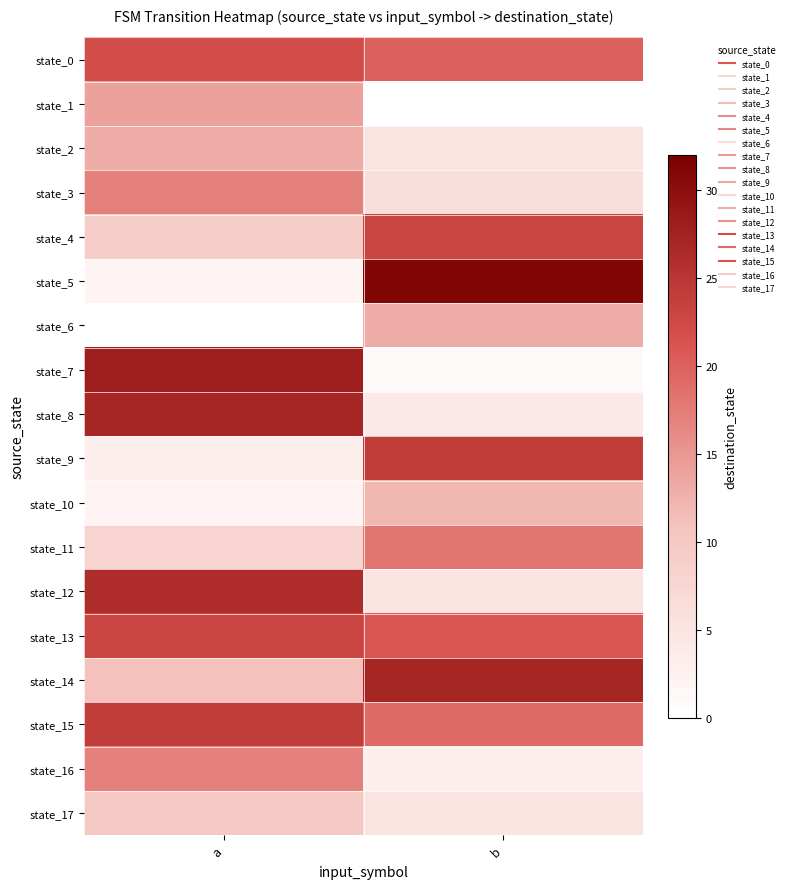

Reading right to left, extract all data points from this chart.

state_0: b=20	a=22
state_1: b=0	a=14
state_2: b=5	a=13
state_3: b=6	a=17
state_4: b=23	a=9
state_5: b=31	a=2
state_6: b=13	a=0
state_7: b=1	a=28
state_8: b=4	a=27
state_9: b=24	a=3
state_10: b=12	a=2
state_11: b=18	a=8
state_12: b=5	a=26
state_13: b=21	a=23
state_14: b=27	a=11
state_15: b=19	a=24
state_16: b=3	a=17
state_17: b=5	a=10